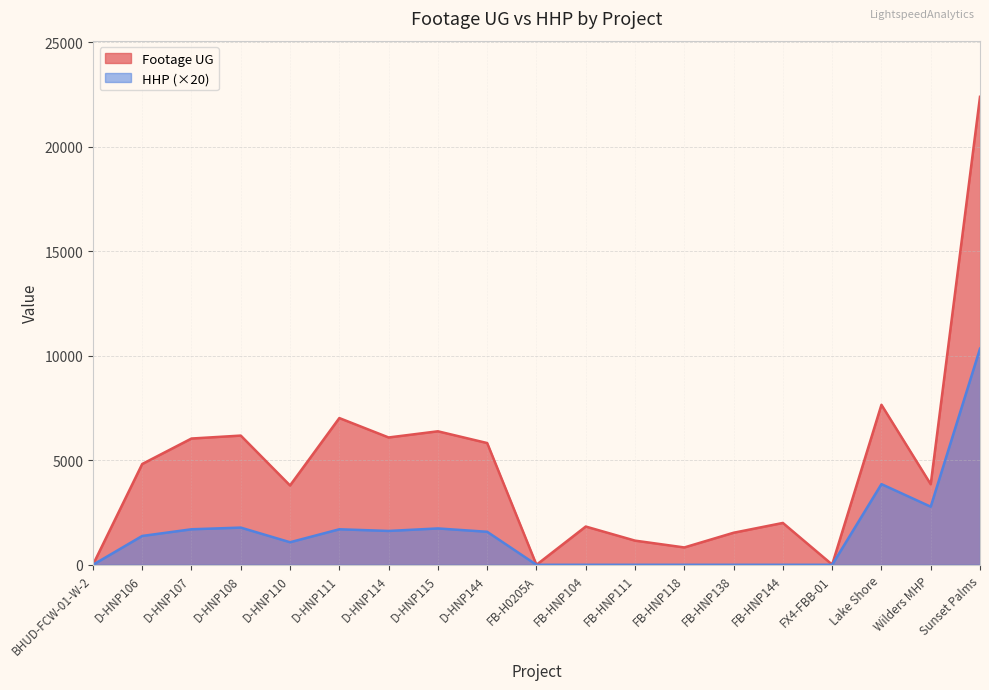

True or false: Footage UG has more than 2 points higher than both neighbors.

True